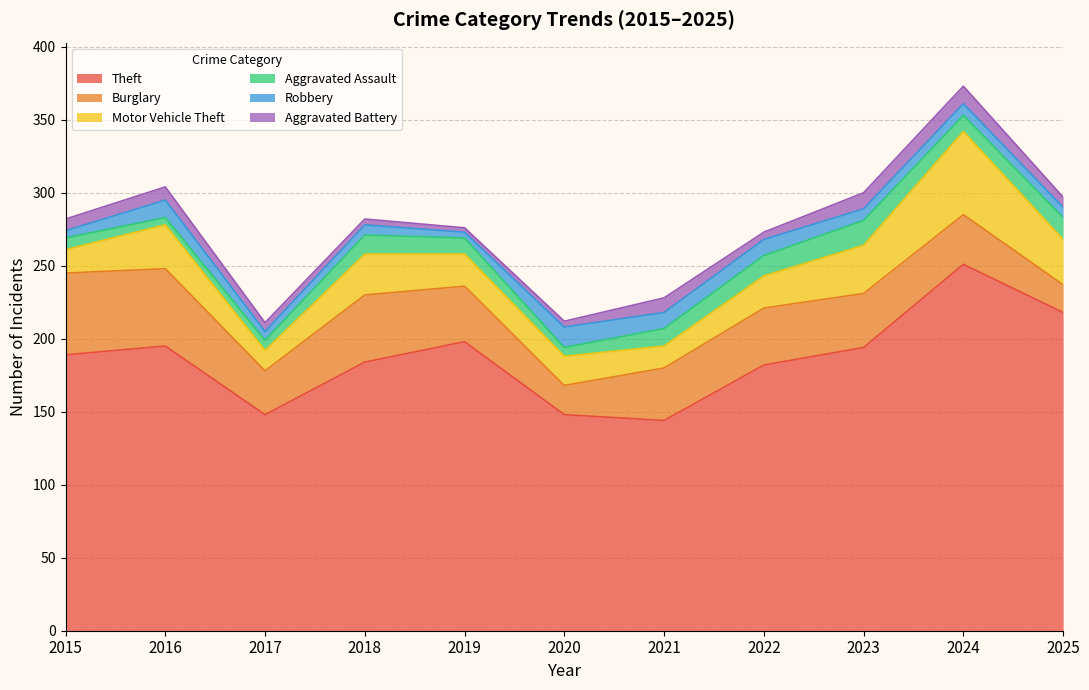

At which label does Aggravated Battery reach its peak?

2024